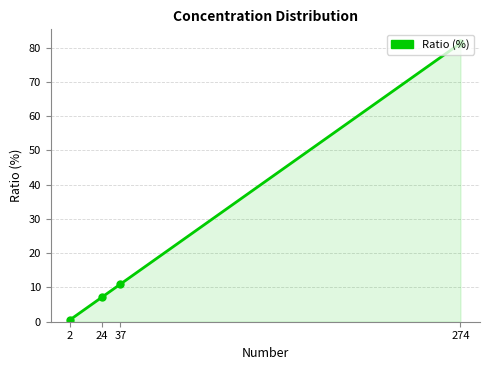

What is the change in value from 24 to 274?

+74.2